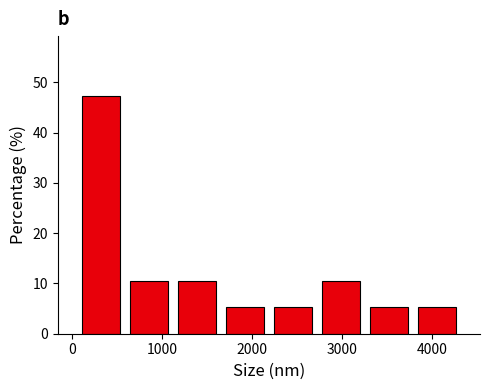

Reading left to right, list every bar in this chart as the range it spans on the x-axis followed by its height. Neither the bar edges nor the heights are printed on the chart, so give them approximately, as read against the axes.

100 to 600: 47
600 to 1100: 11
1100 to 1700: 11
1700 to 2200: 5
2200 to 2700: 5
2700 to 3300: 11
3300 to 3800: 5
3800 to 4300: 5